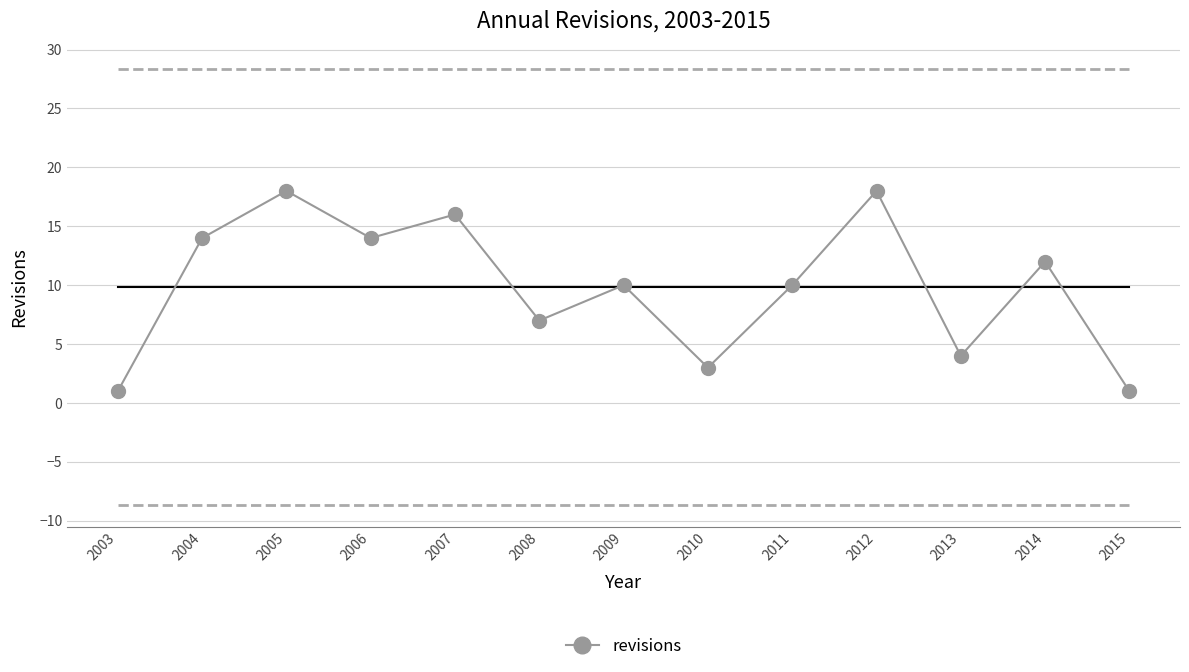

How many points are higher than both their immediate neighbors (excluding endpoints)?

5